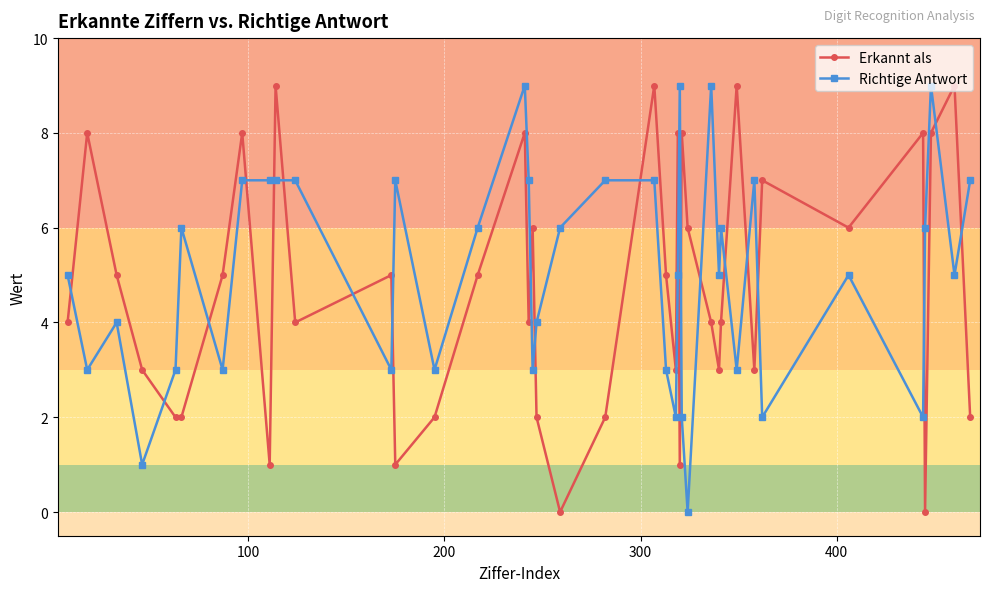

In Erkannt als, how many points are higher than both neighbors (excluding endpoints)?

13